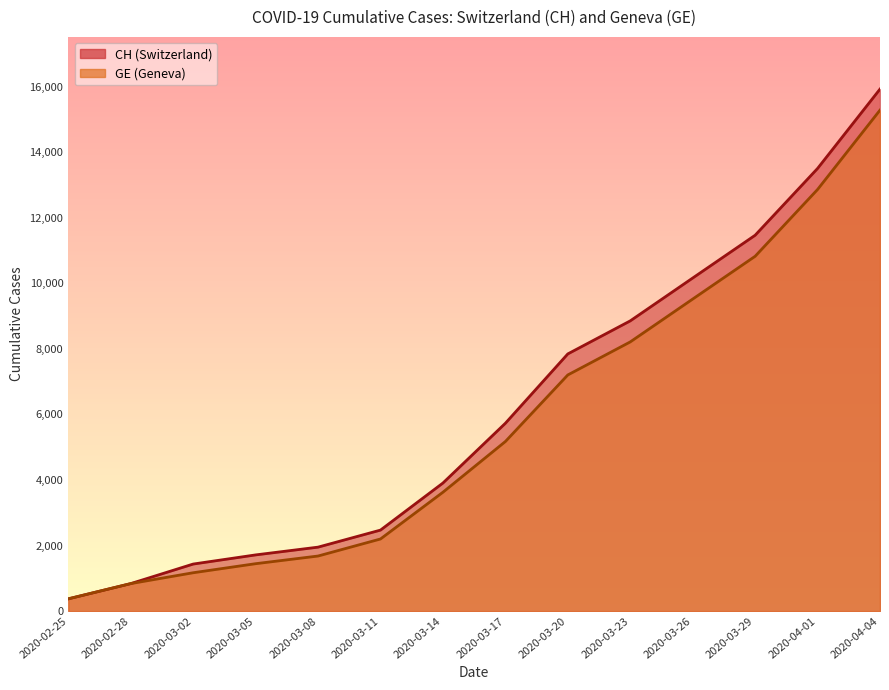

What is the average value of the GE series?

5745